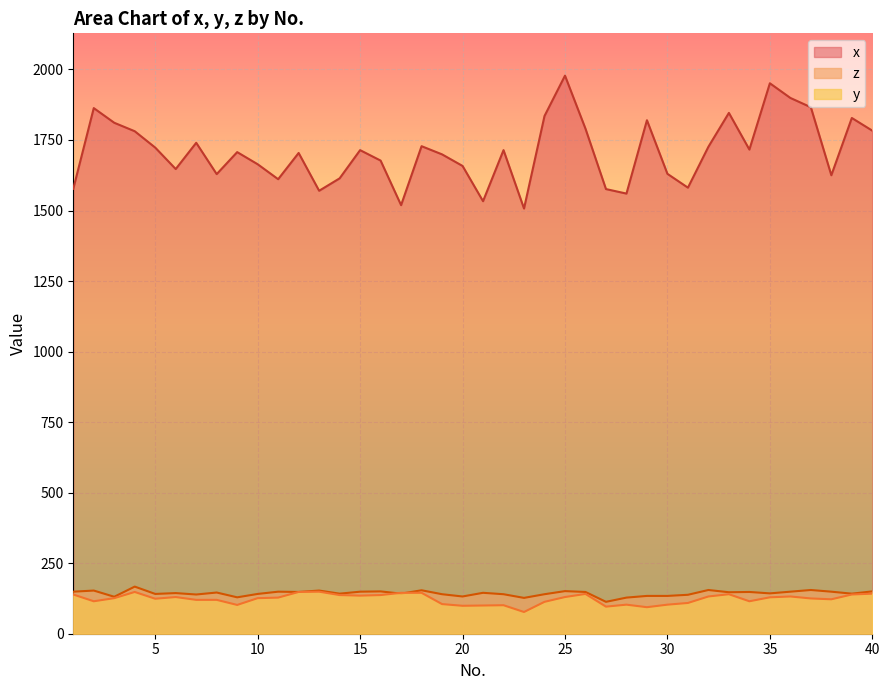

How many interior local valleys does the z series have?

13